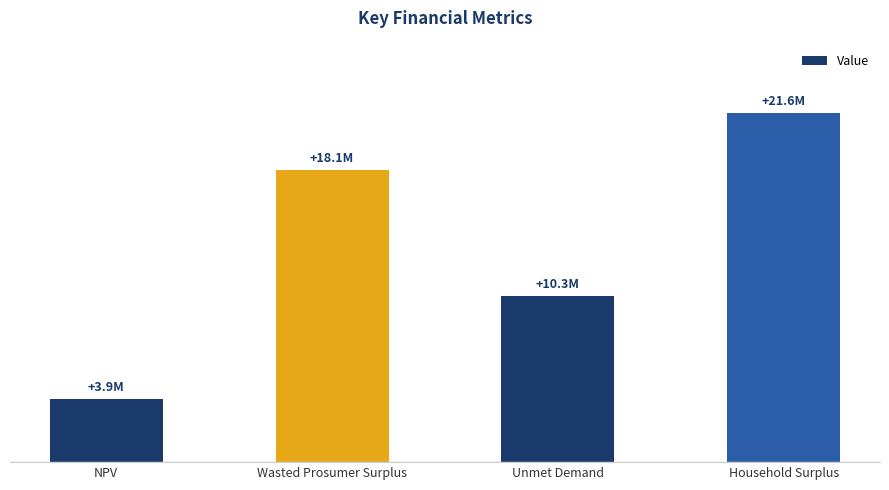

Which category has the highest value across all series?

Household Surplus